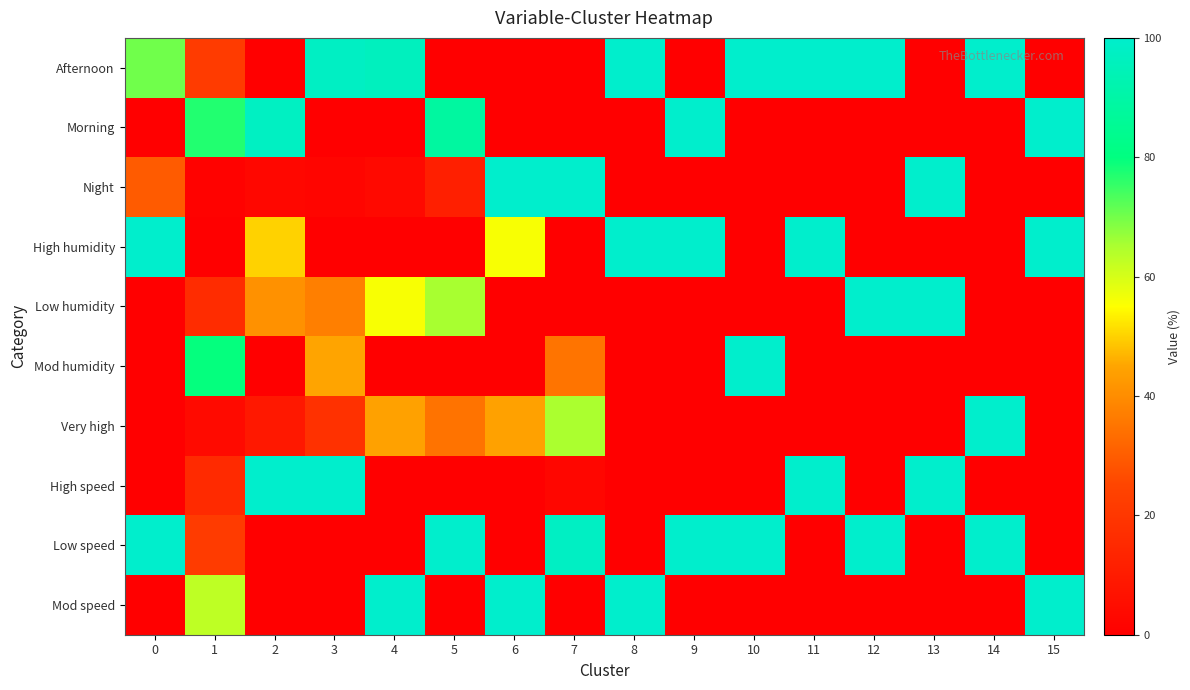

How many categories are shown in the chart?

16